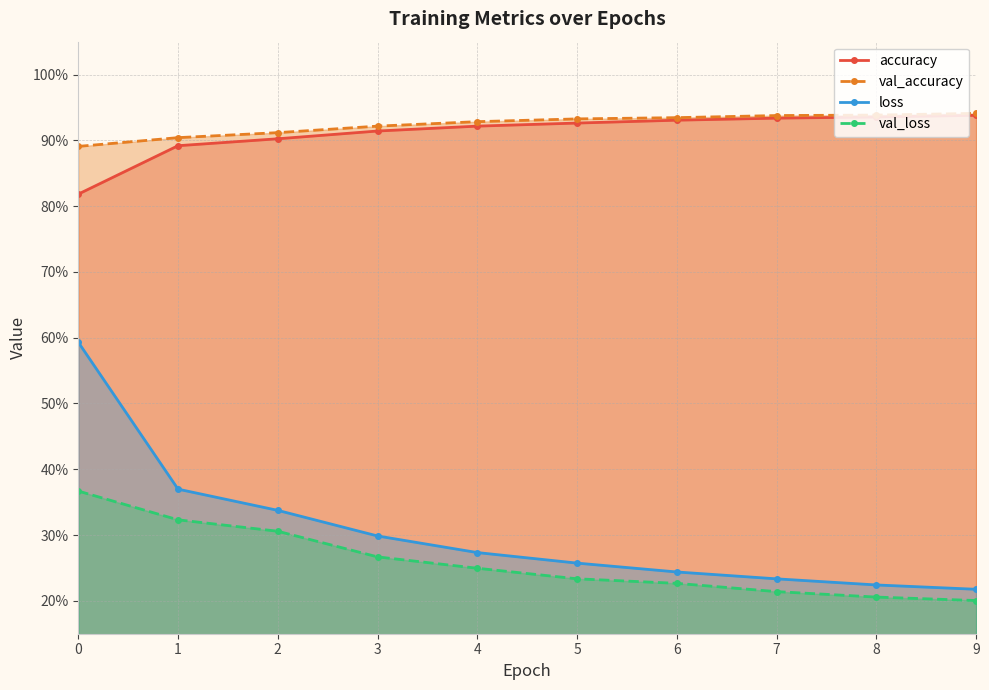

At how many categories does at least one series exceed 0?

10